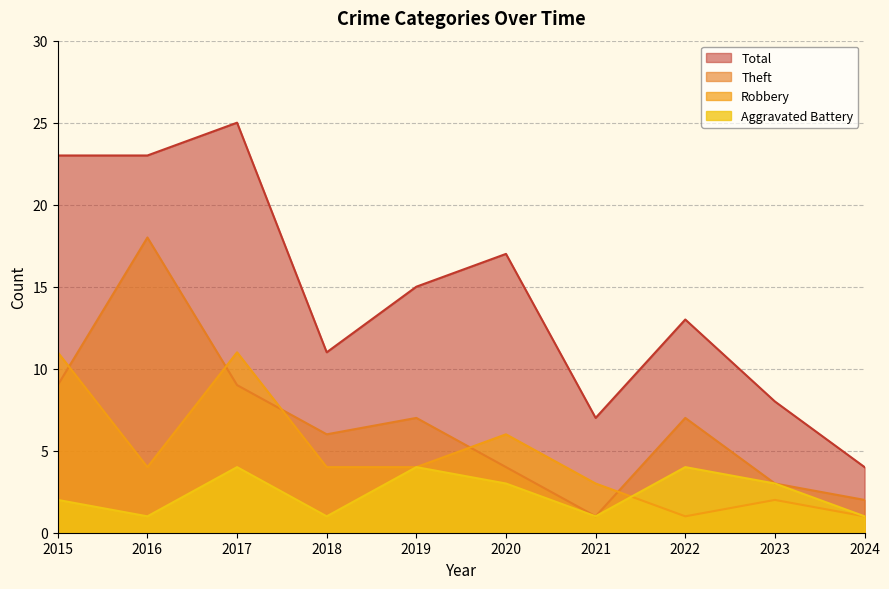

Where is Aggravated Battery nearest to the value 2?

2015